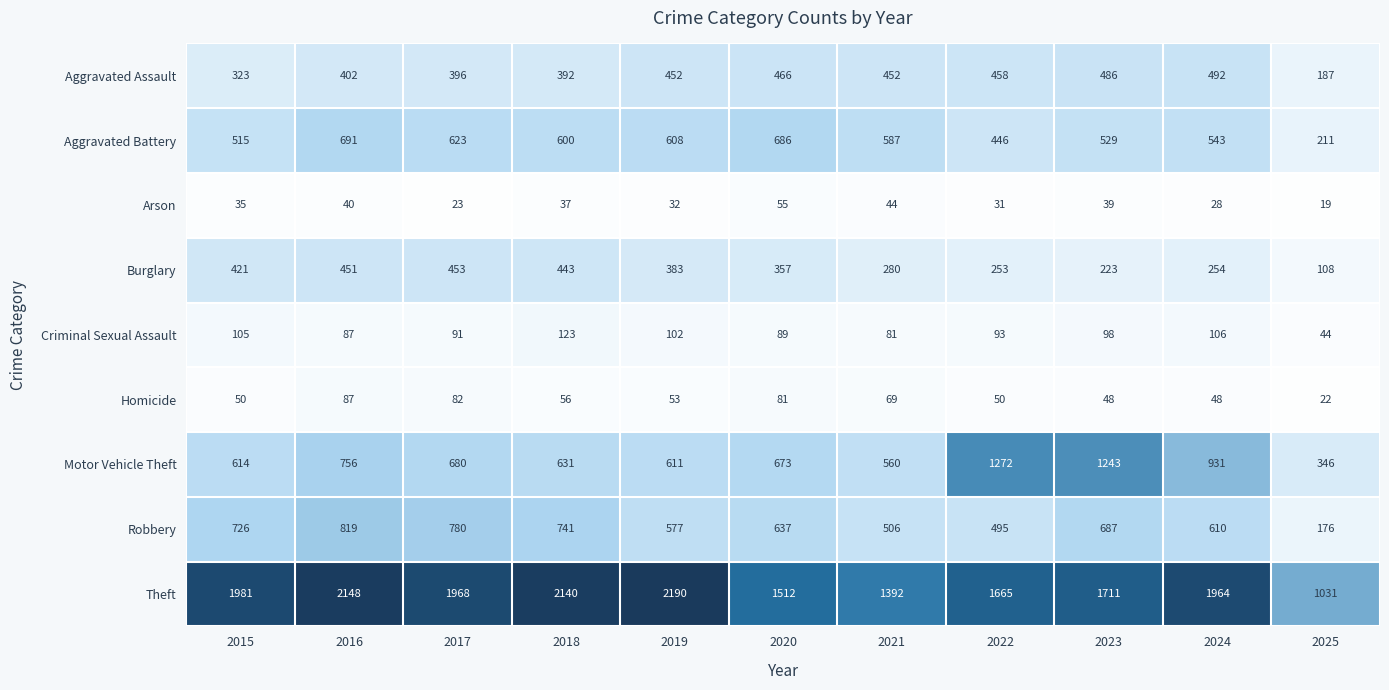

Which series has the largest range (max minus min)?

Theft